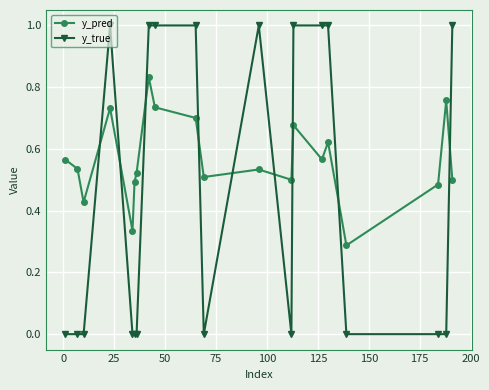

Which series has the widest spread of values?

y_true